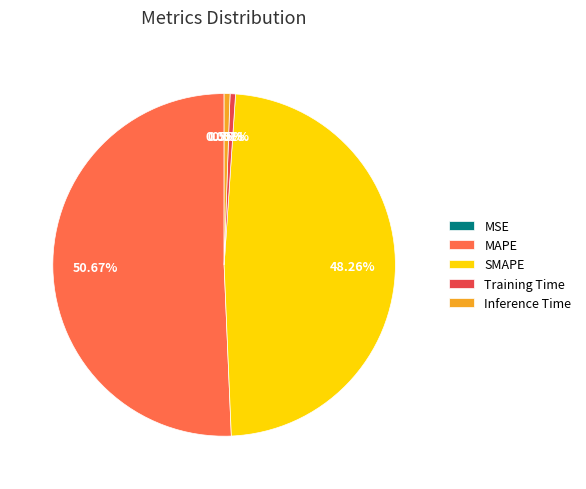

What percentage is the Training Time slice, to the nearest percent?

1%